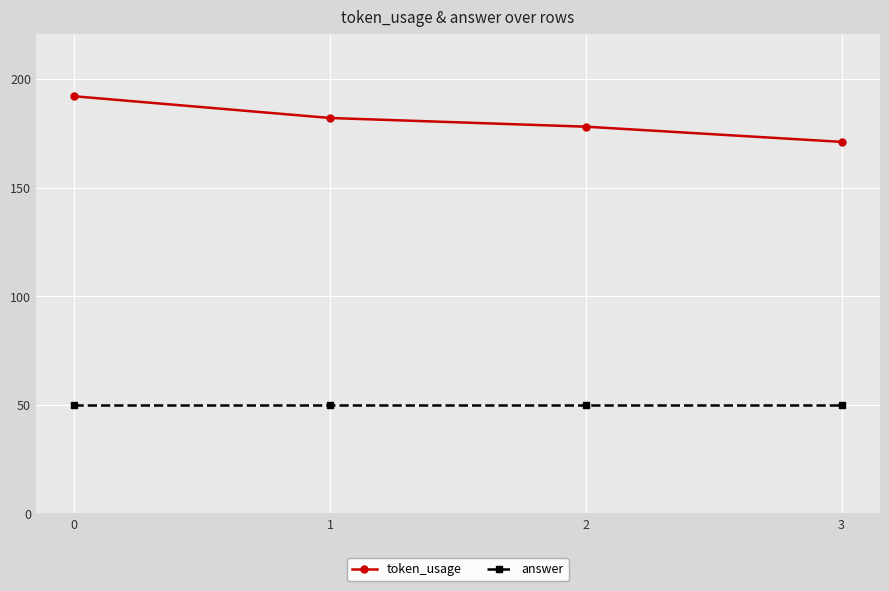

Is the value of answer at 2 greater than the value of token_usage at 2?

No